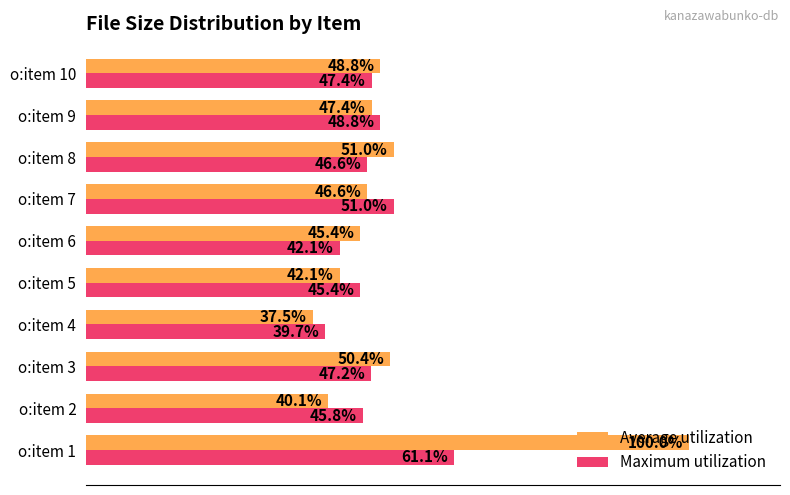

Rank the categories by Average utilization value from highest to lowest.

o:item 1, o:item 8, o:item 3, o:item 10, o:item 9, o:item 7, o:item 6, o:item 5, o:item 2, o:item 4